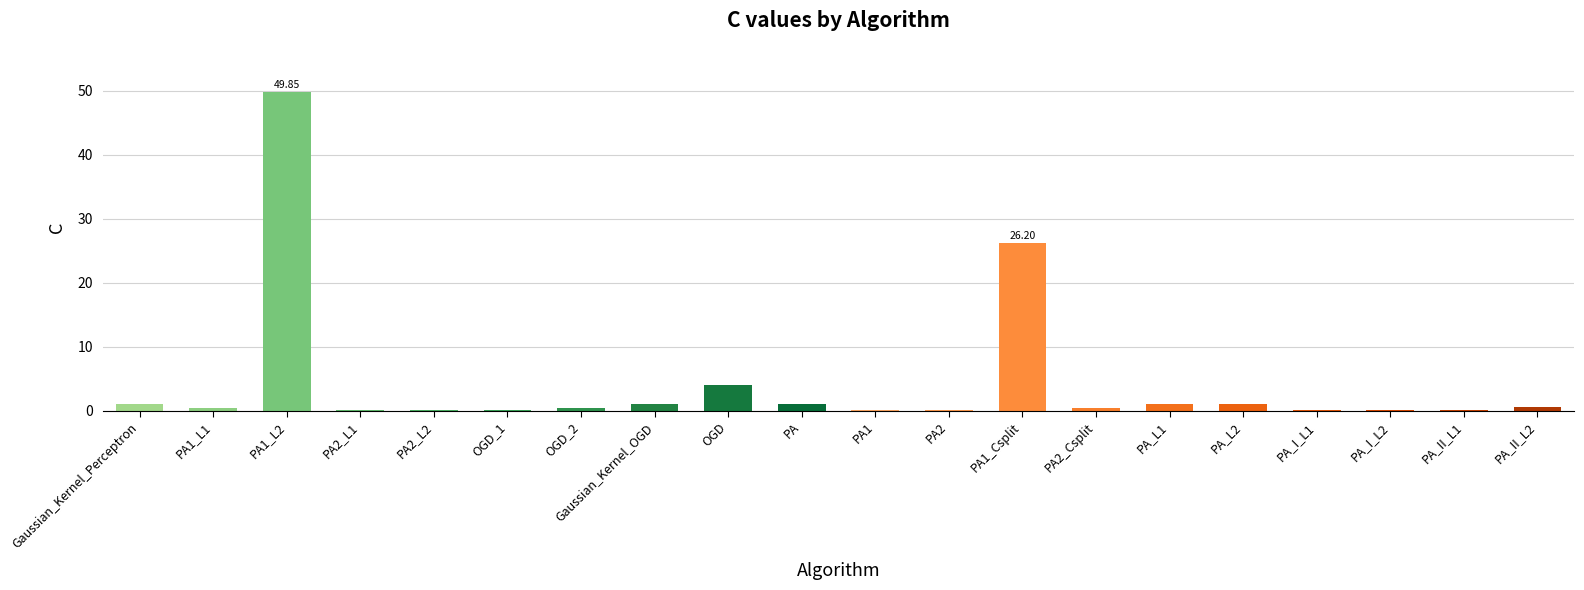

What is the sum of all values?

87.7